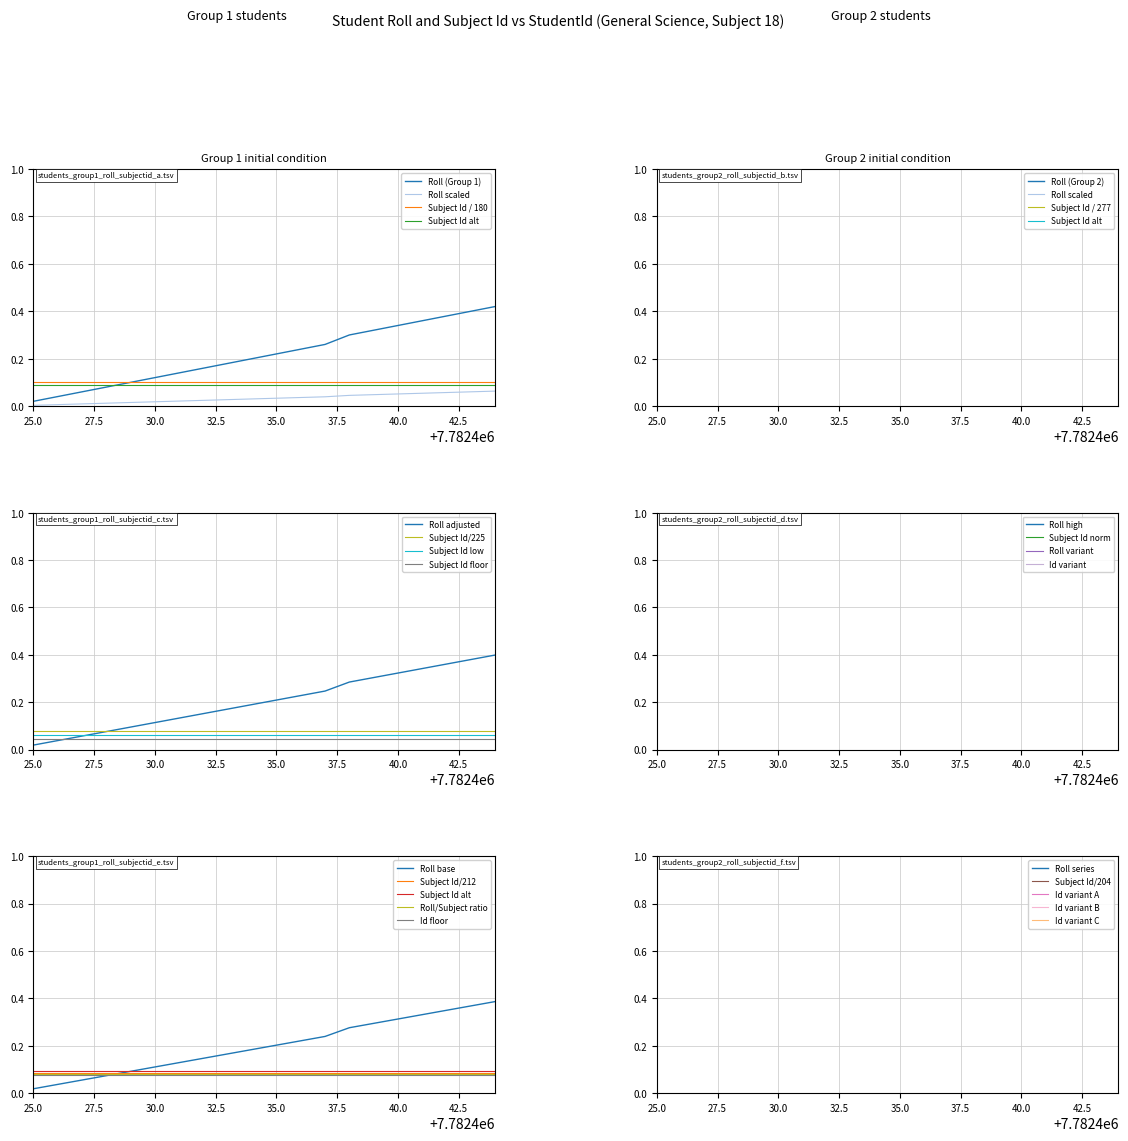

Rank the categories by value from highest to lowest.

7782444, 7782443, 7782442, 7782441, 7782440, 7782439, 7782438, 7782437, 7782436, 7782435, 7782434, 7782433, 7782432, 7782431, 7782430, 7782429, 7782428, 7782427, 7782426, 7782425